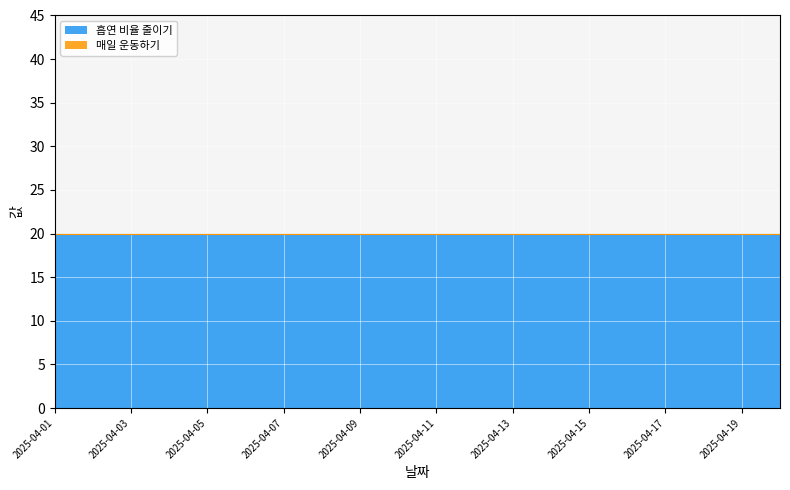

At which category is the sum across all series the highest?

2025-04-01